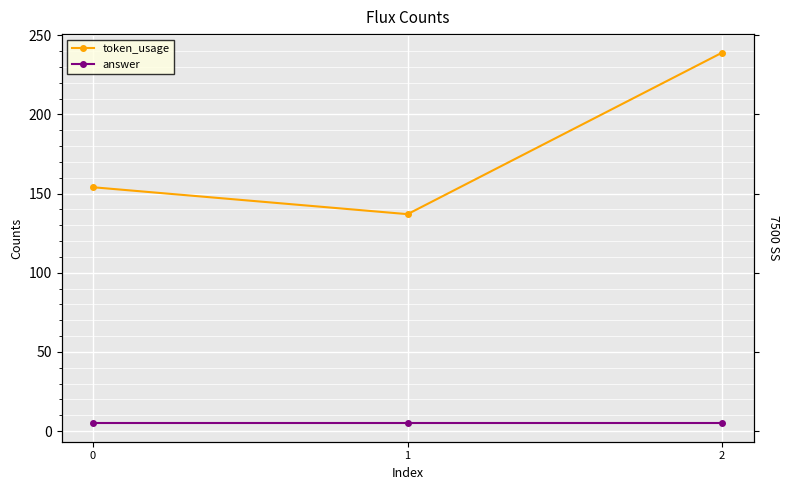

Which series has the largest total across all categories?

token_usage